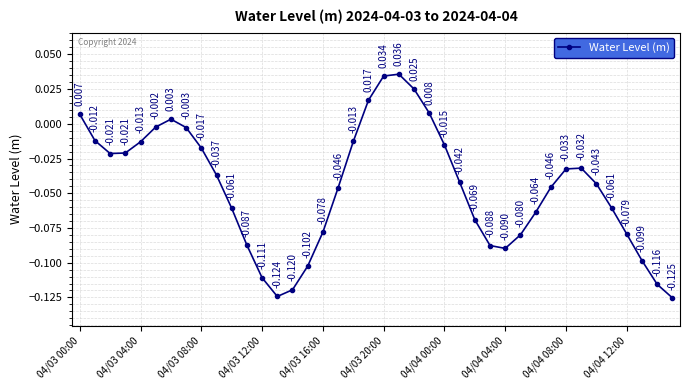

True or false: there are more than 1 points higher than both neighbors.

True